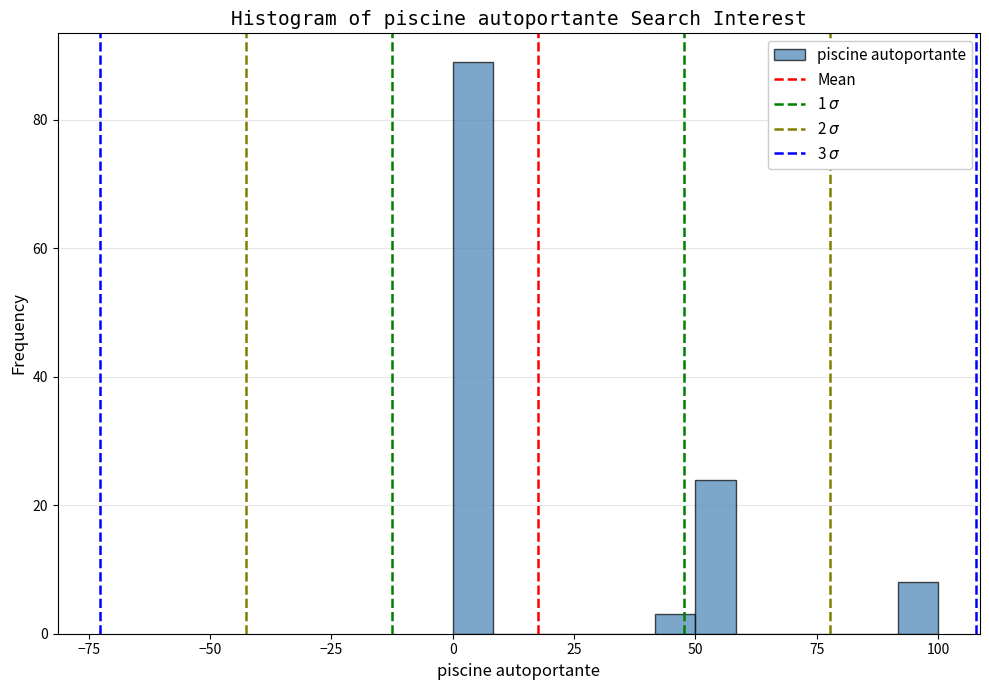

Around what value on the x-axis is the tallest bar? Give the approximate position of its centre, as read against the axis.

5